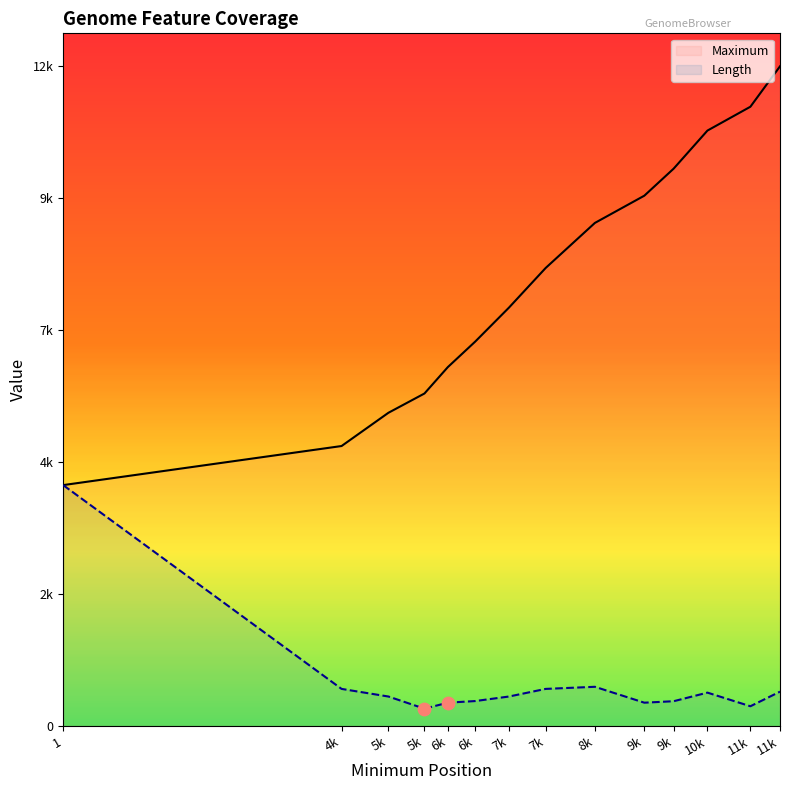

At which category is the sum across all series the highest?

11k